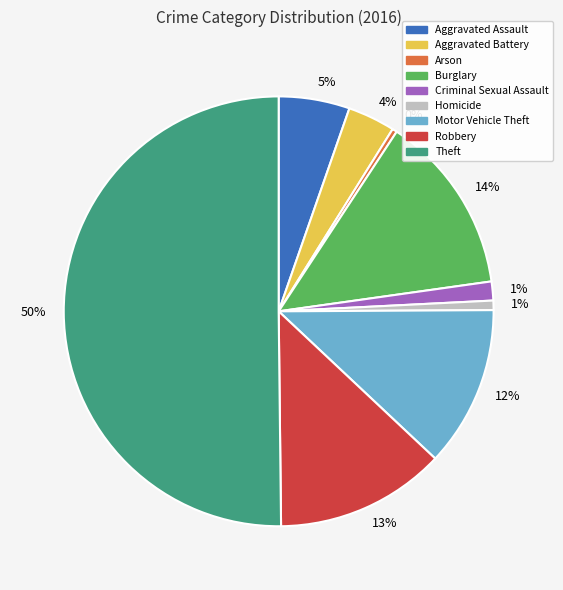

Which category has the biggest portion of the pie?

Theft